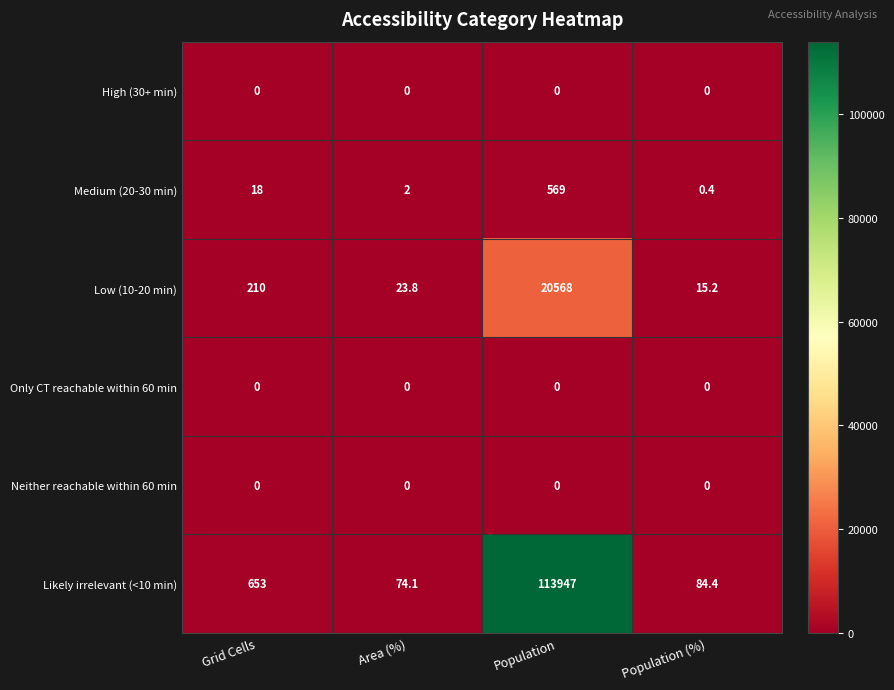

Rank the categories by Low (10-20 min) value from highest to lowest.

Population, Grid Cells, Area (%), Population (%)